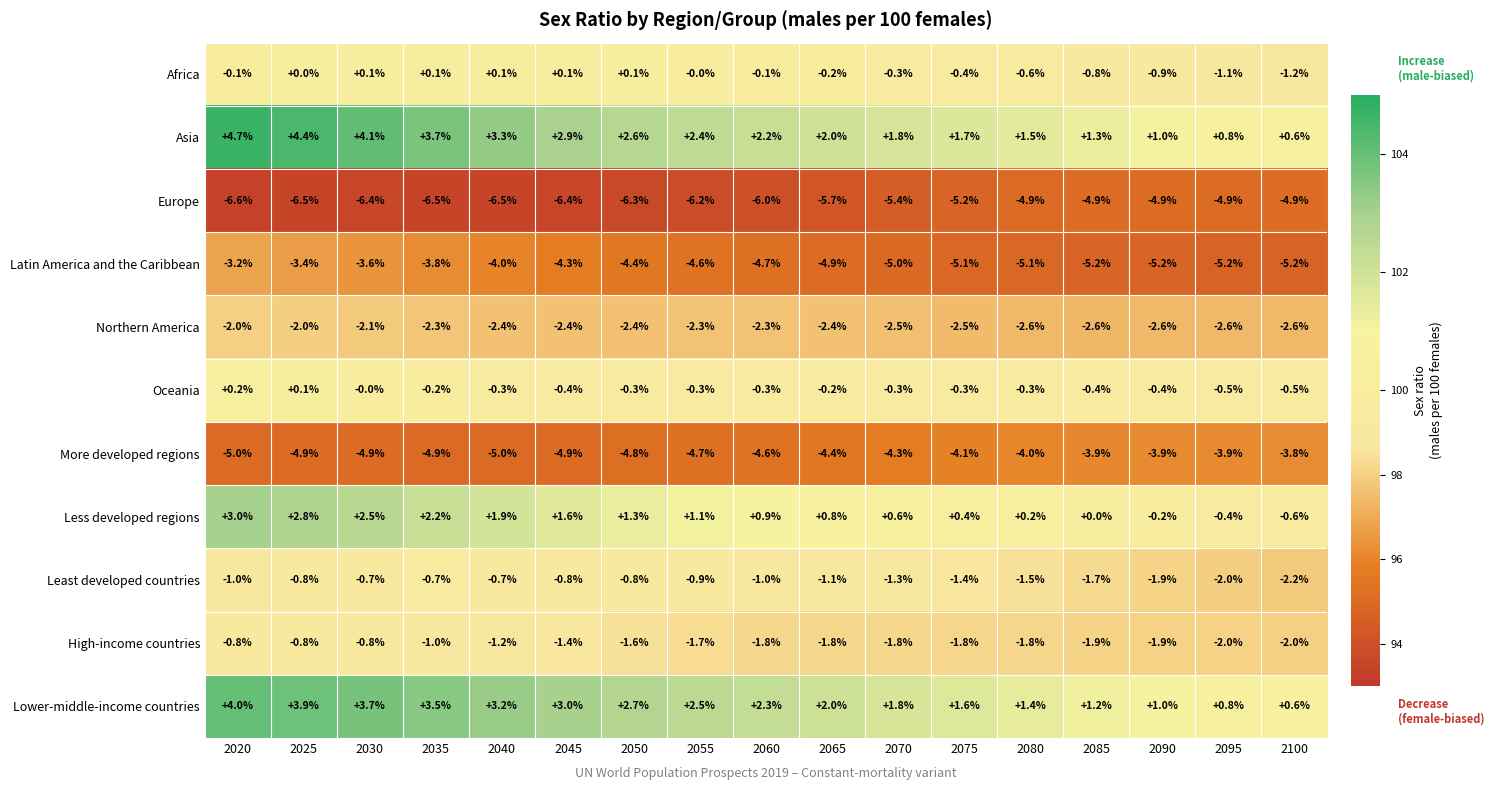

What is the sum of the Oceania values at 2095 and 2035?

-0.7